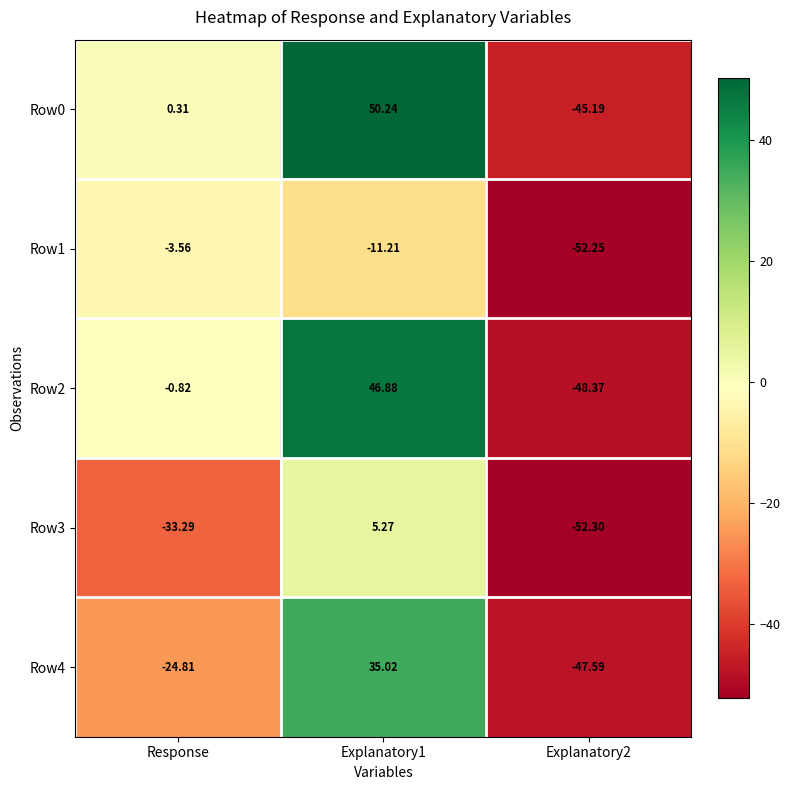

At which label is Row0 closest to 2?

Response